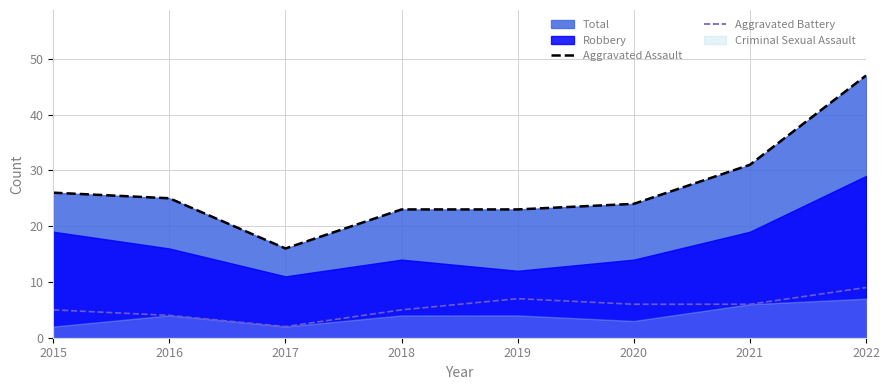

Which category has the lowest value in the Aggravated Assault series?

2017